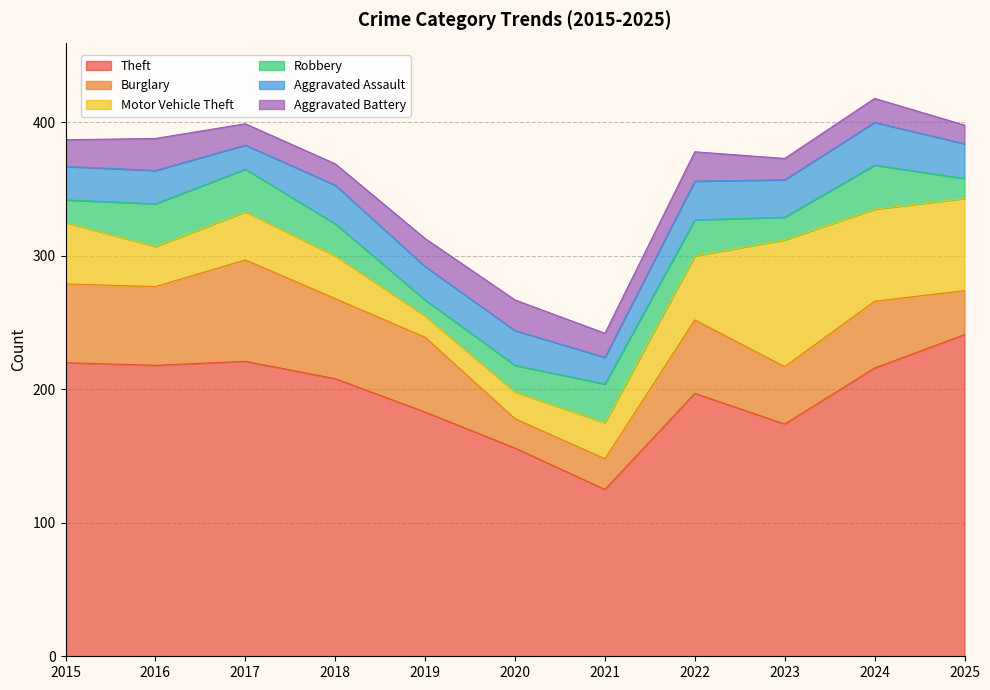

Rank the series at 2018 from lowest to highest value.

Aggravated Battery, Robbery, Aggravated Assault, Motor Vehicle Theft, Burglary, Theft